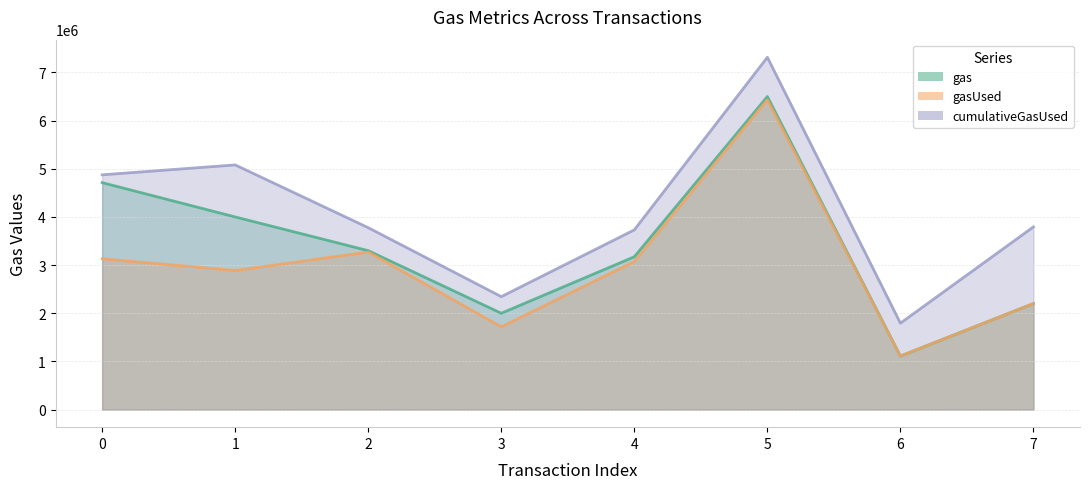

What is the sum of all cumulativeGasUsed values?

32710616